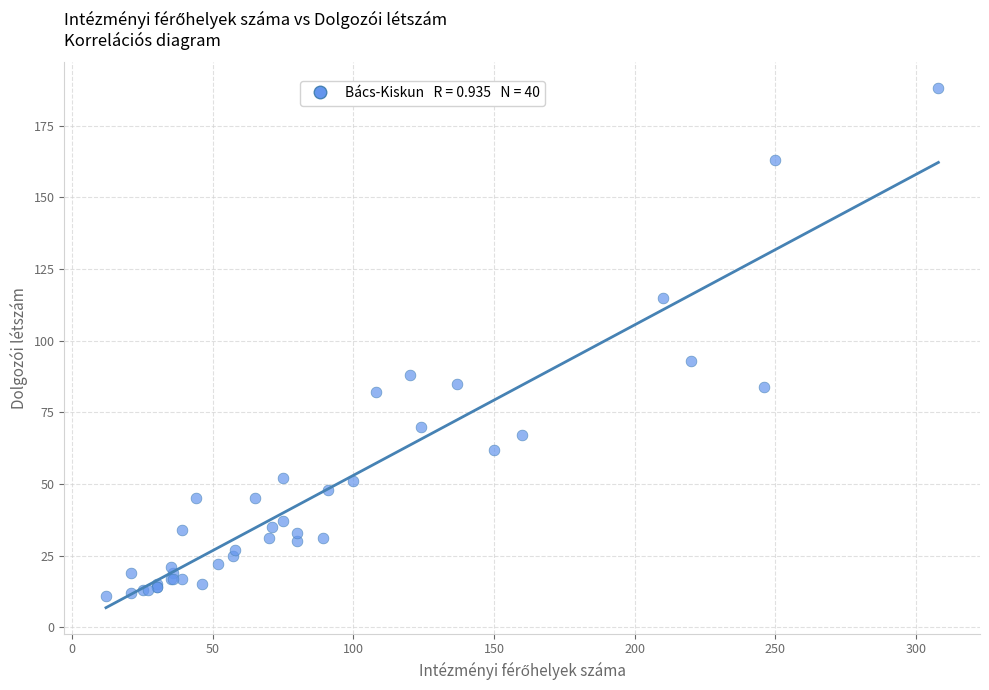

What Y value in the scatter plot is closest to 99?

93